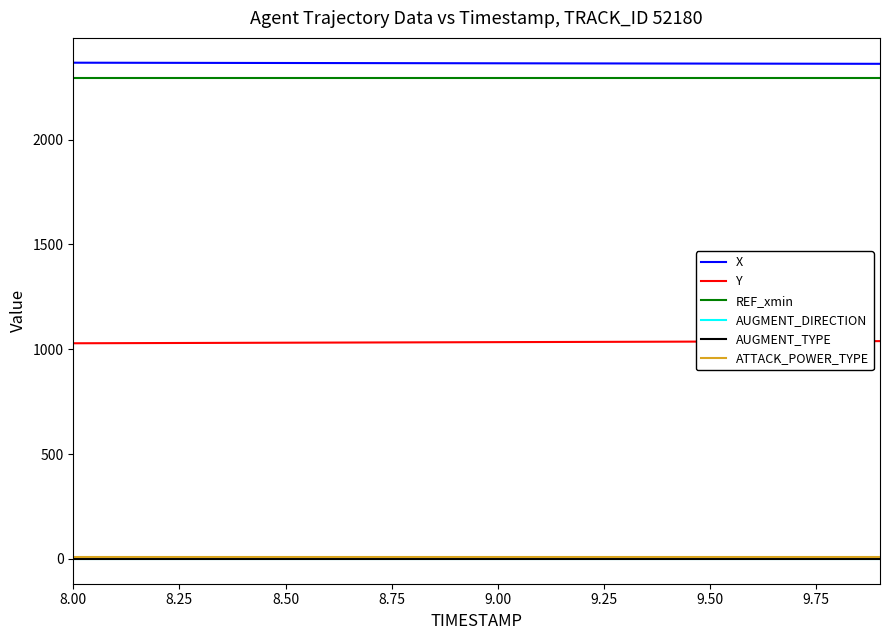

What is the sum of all X values?

47288.1